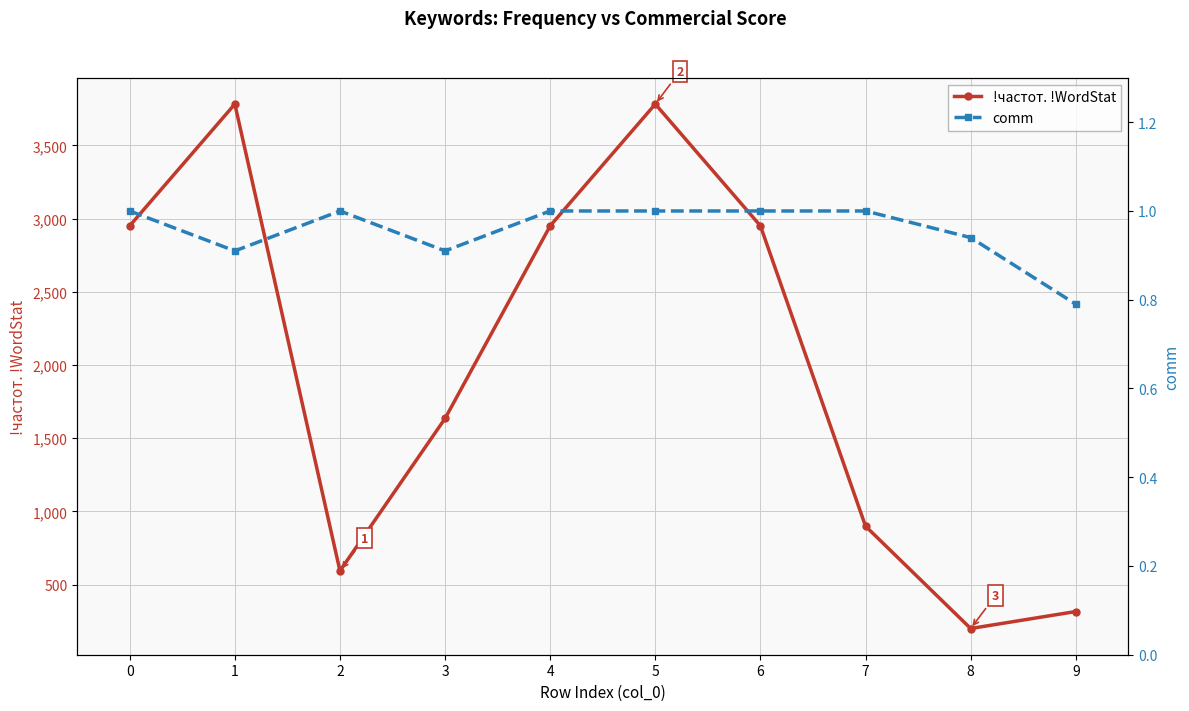

In !частот. !WordStat, how many points are lower than both neighbors (excluding endpoints)?

2